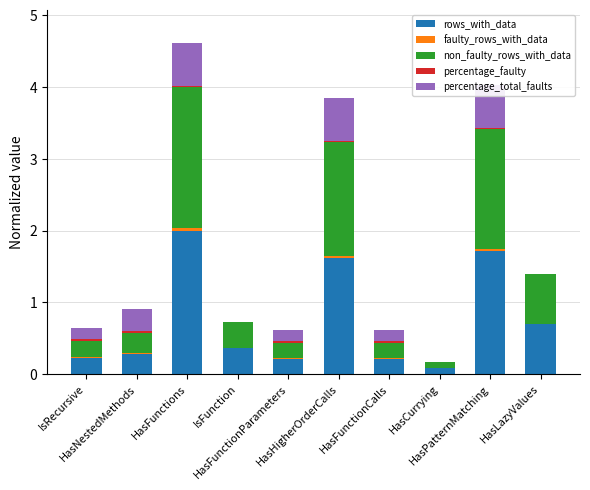

The value of rows_with_data at HasFunctions is 3.5. True or false?

False